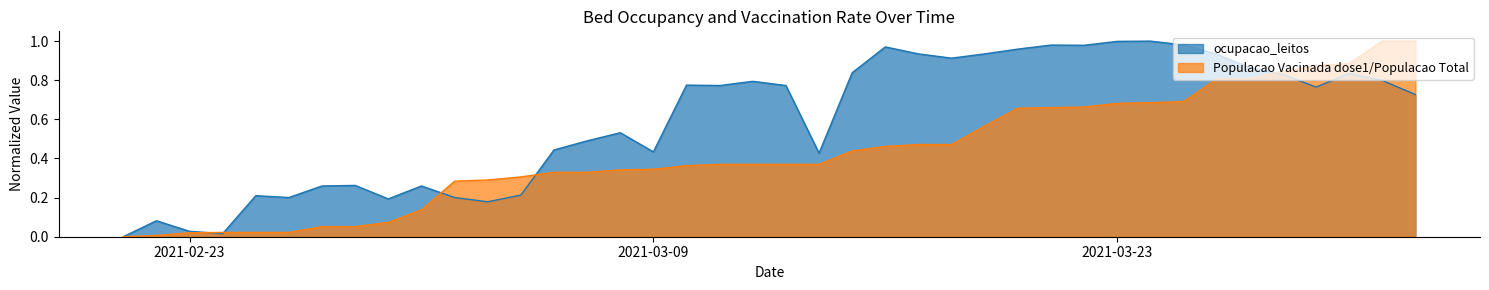

Which series has the largest total across all categories?

ocupacao_leitos